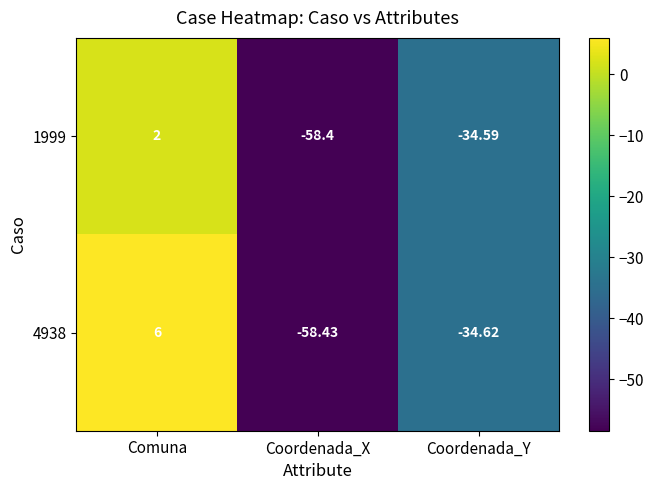

Which category has the highest value in the 4938 series?

Comuna